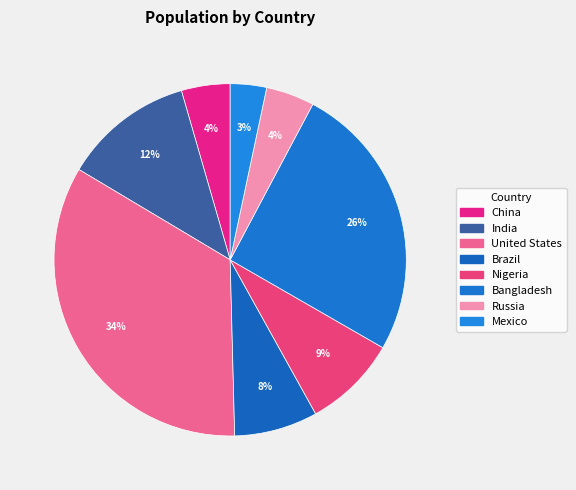

How many segments does this pie chart have?

8